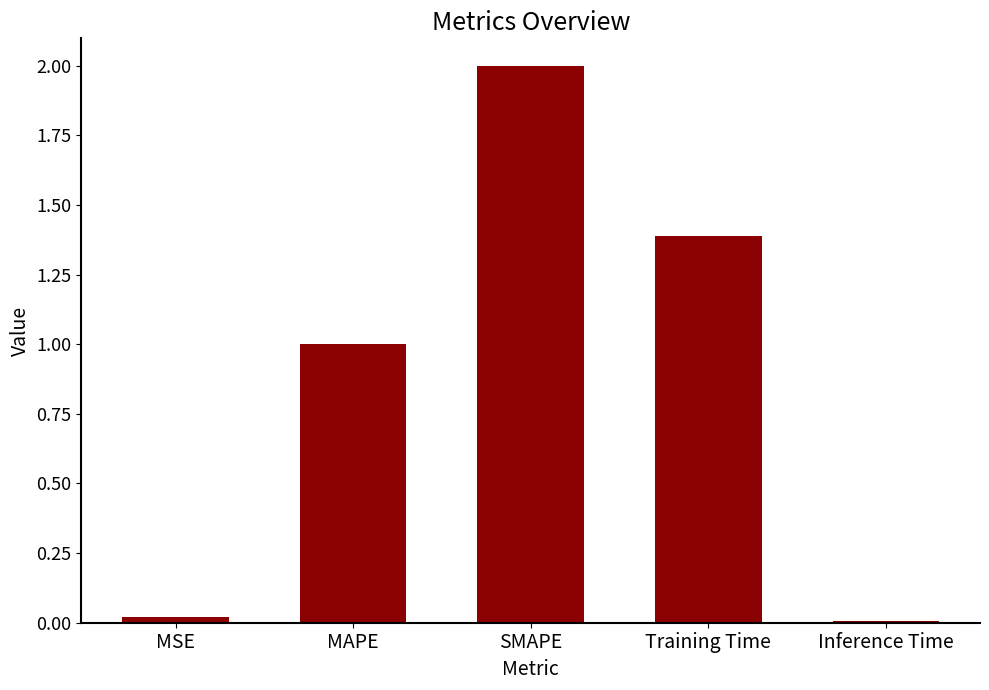

Count the number of data series in this chart.

1